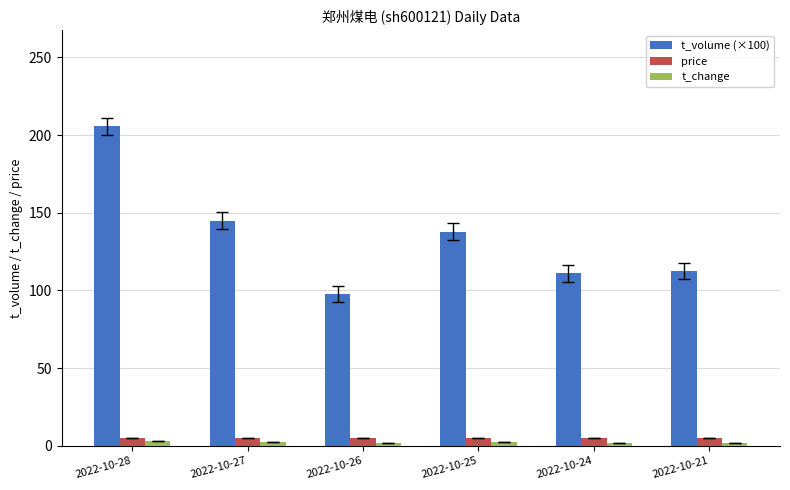

The t_volume (×100) series shows 137.8 at 2022-10-25. True or false?

True